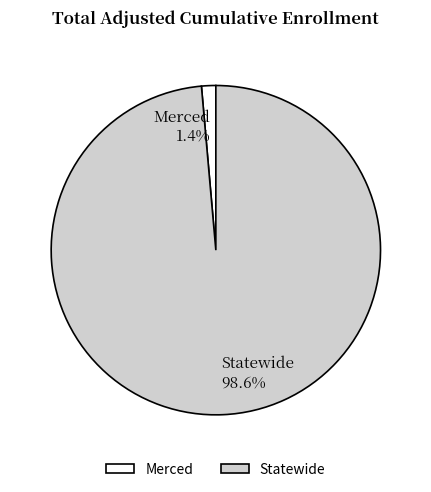

Which has a higher value, Statewide or Merced?

Statewide